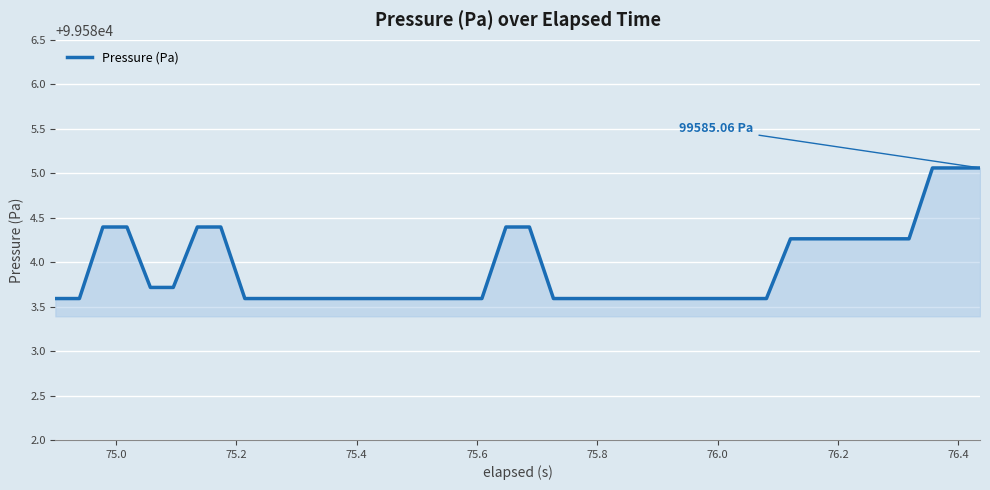

What is the difference between the maximum and minimum values?

1.5